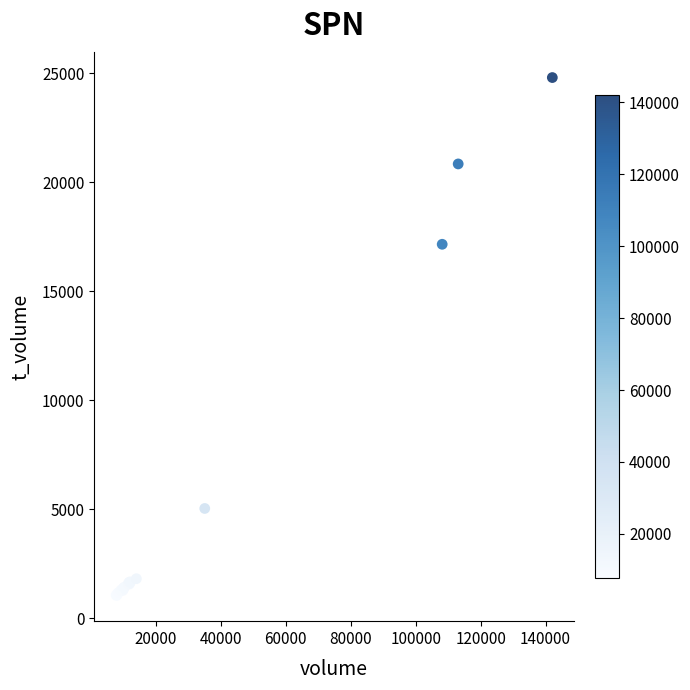

What Y value in the scatter plot is closest to 12925?

17151